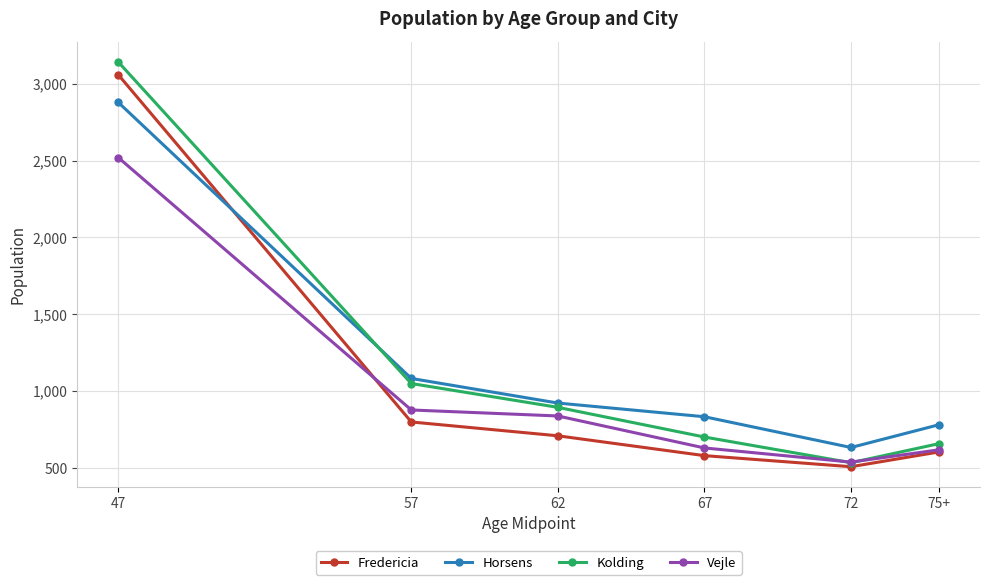

What is the minimum value for Vejle?

539